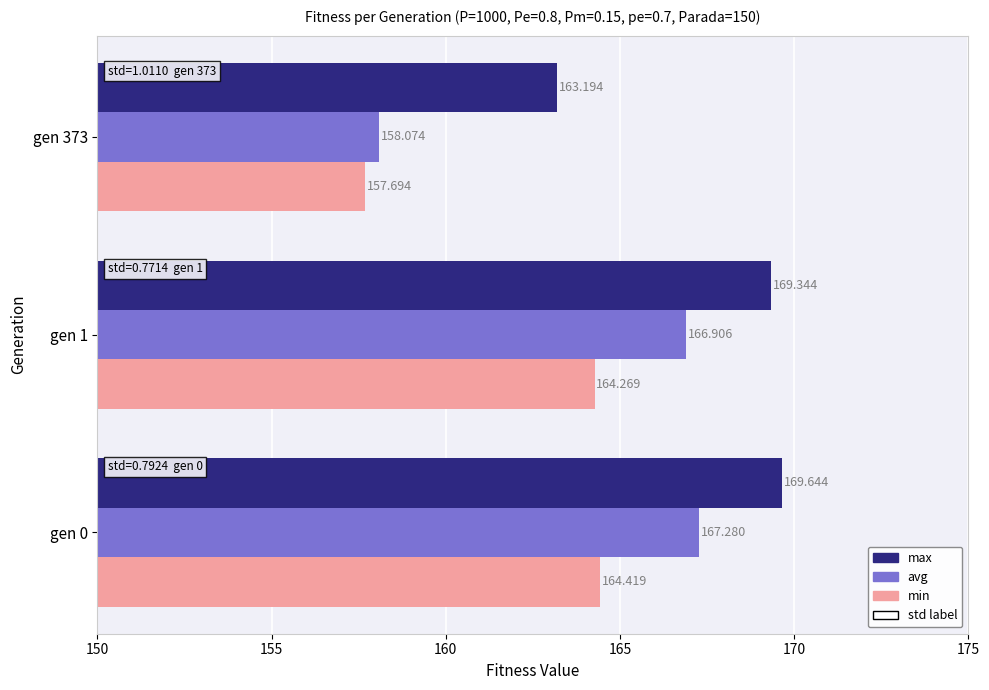

Which series has the largest range (max minus min)?

avg